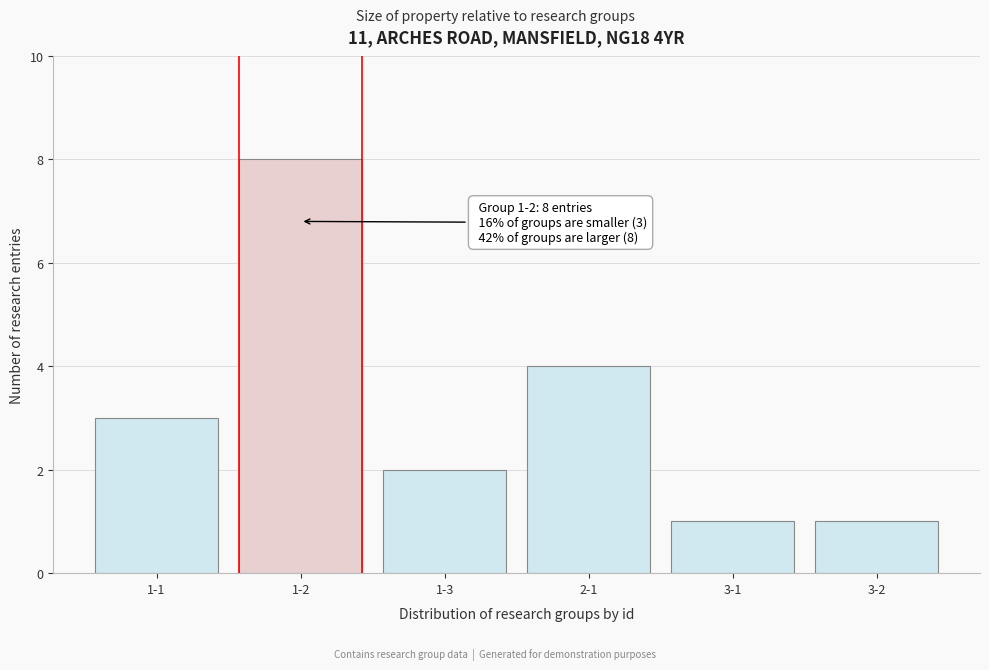

Reading left to right, extract all data points from this chart.

1-1=3	1-2=8	1-3=2	2-1=4	3-1=1	3-2=1